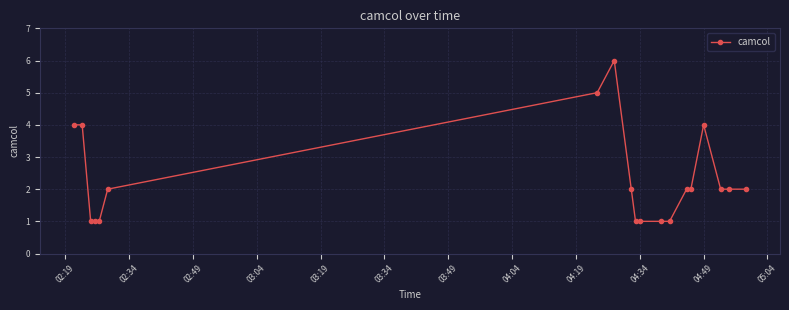

What is the value of the 10th point from the left?

1